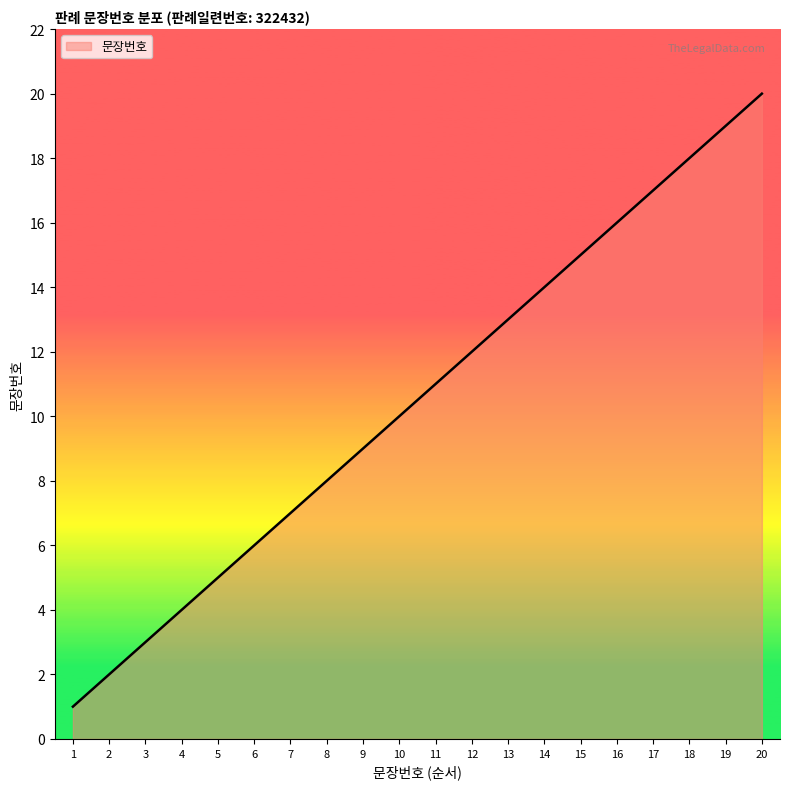

List the labels in order of value, smallest first.

1, 2, 3, 4, 5, 6, 7, 8, 9, 10, 11, 12, 13, 14, 15, 16, 17, 18, 19, 20